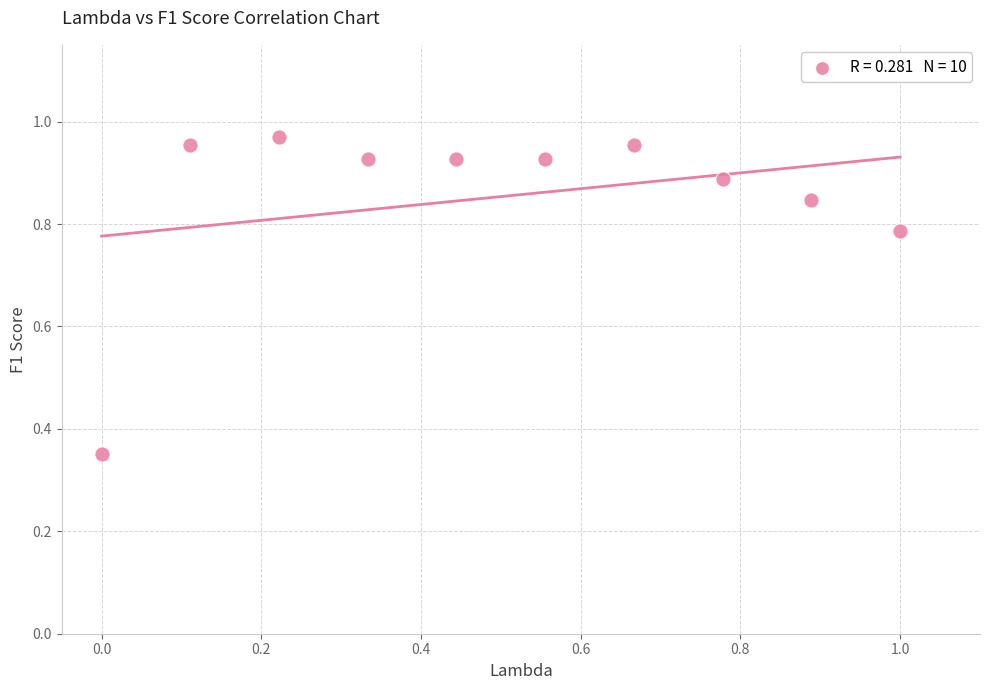

What is the range of Y values (max minus min)?

0.6